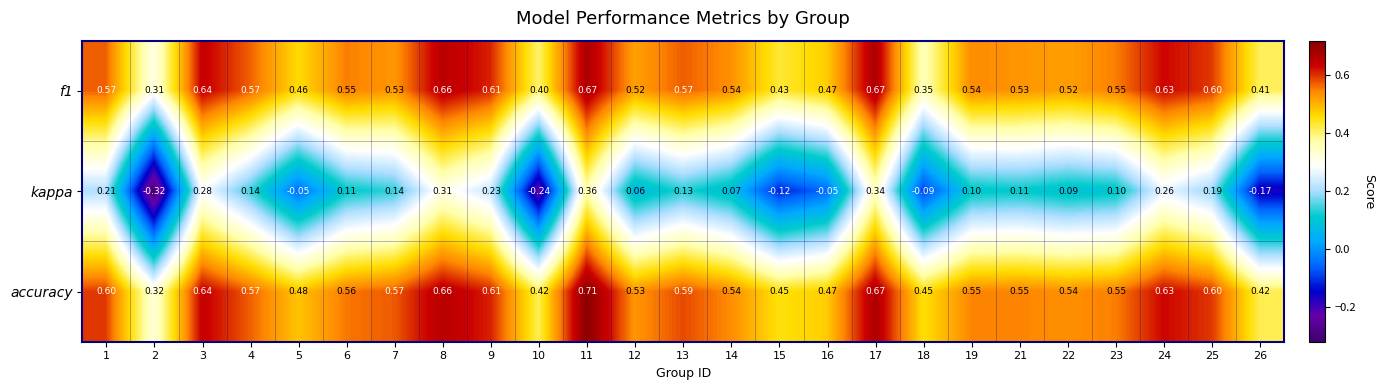

Which series has the widest spread of values?

kappa